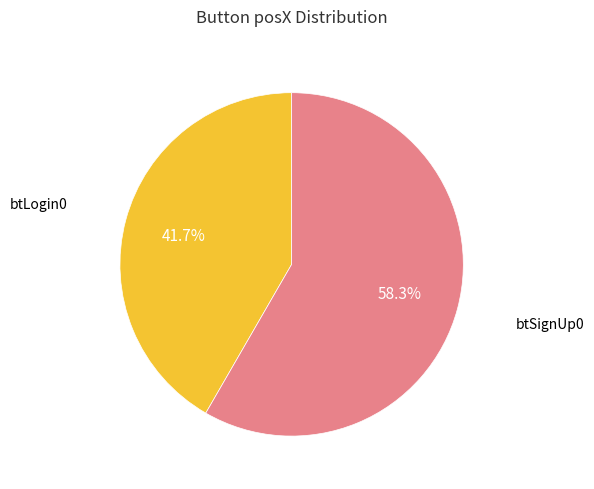

Is the sum of btSignUp0 and btLogin0 greater than half?

Yes